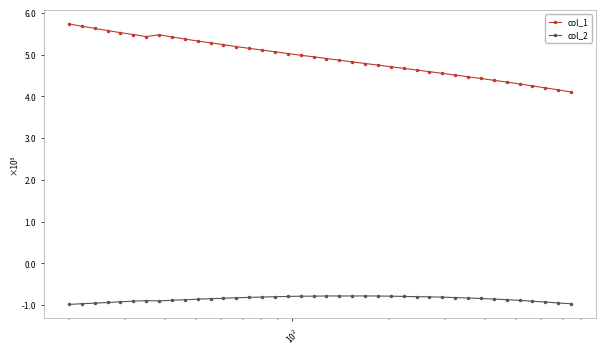

What is the smallest value displayed?

-98255.3